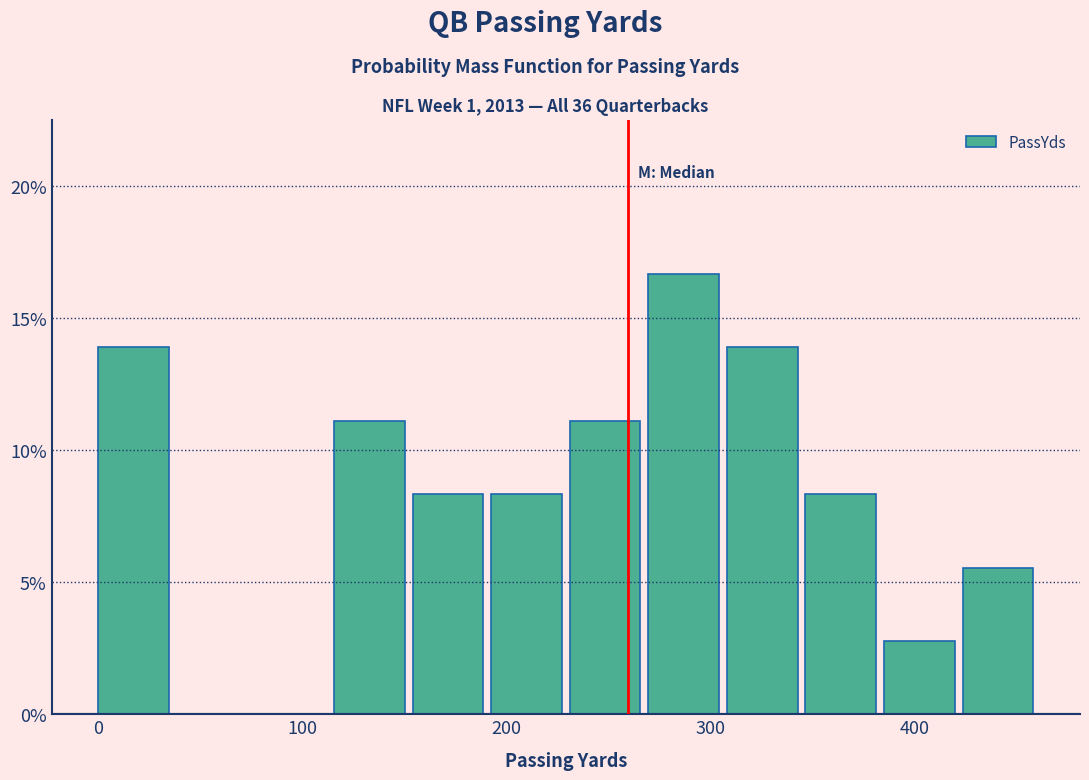

Read against the x-axis, roughly where is the centre of the tallest bar?

290